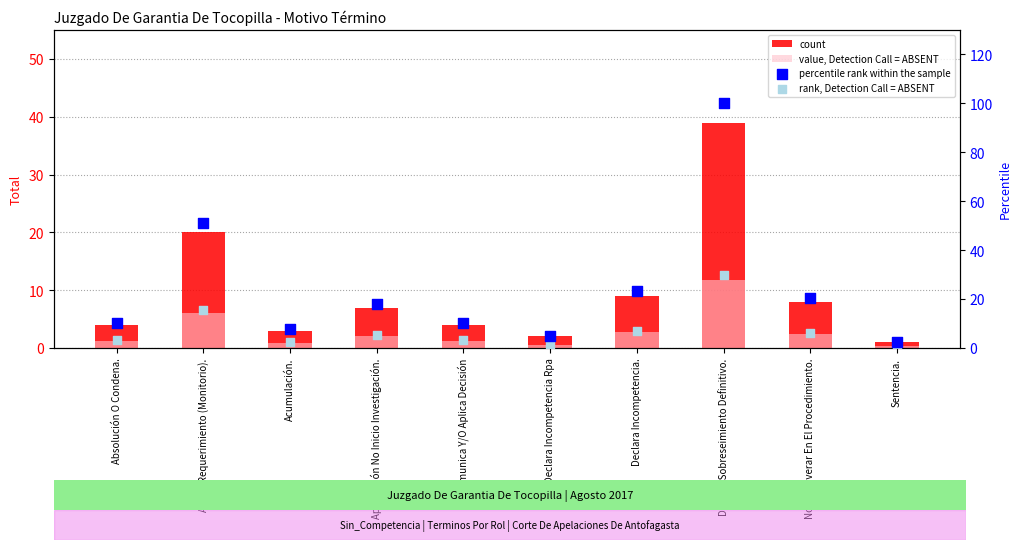

Which series reaches the minimum Y coordinate?

value, Detection Call = ABSENT